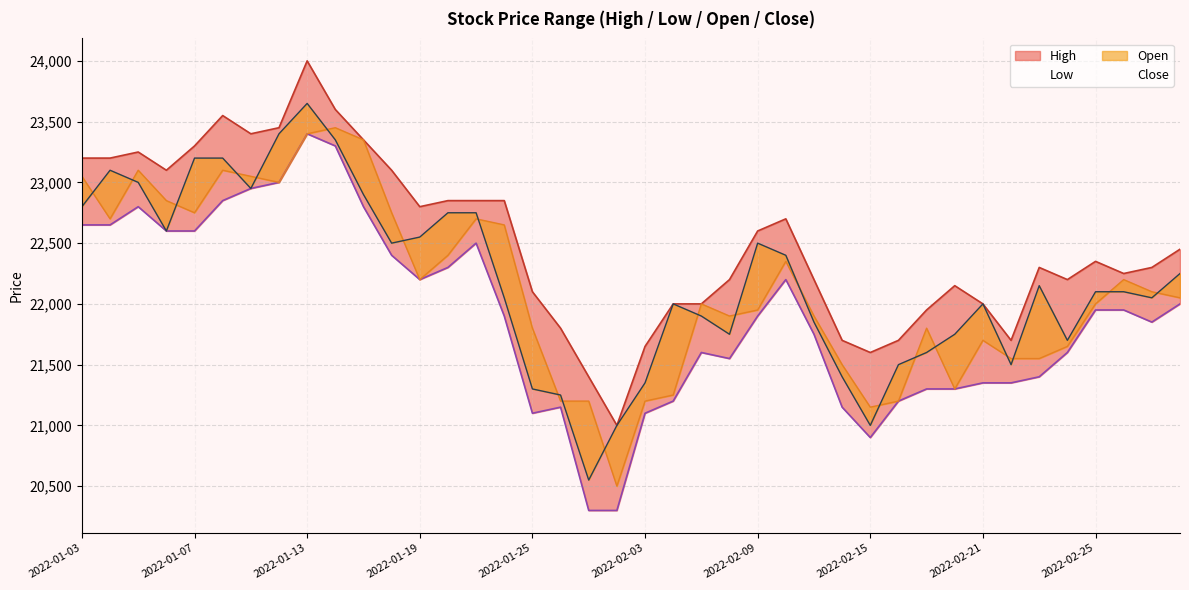

Reading right to left, extract all data points from this chart.

High: 22450	22300	22250	22350	22200	22300	21700	22000	22150	21950	21700	21600	21700	22200	22700	22600	22200	22000	22000	21650	21000	21400	21800	22100	22850	22850	22850	22800	23100	23350	23600	24000	23450	23400	23550	23300	23100	23250	23200	23200
Low: 22000	21850	21950	21950	21600	21400	21350	21350	21300	21300	21200	20900	21150	21750	22200	21900	21550	21600	21200	21100	20300	20300	21150	21100	21900	22500	22300	22200	22400	22800	23300	23400	23000	22950	22850	22600	22600	22800	22650	22650
Open: 22050	22100	22200	22000	21650	21550	21550	21700	21300	21800	21200	21150	21500	21900	22350	21950	21900	22000	21250	21200	20500	21200	21200	21800	22650	22700	22400	22200	22750	23350	23450	23400	23000	23050	23100	22750	22850	23100	22700	23050
Close: 22250	22050	22100	22100	21700	22150	21500	22000	21750	21600	21500	21000	21400	21850	22400	22500	21750	21900	22000	21350	21000	20550	21250	21300	22050	22750	22750	22550	22500	22900	23350	23650	23400	22950	23200	23200	22600	23000	23100	22800